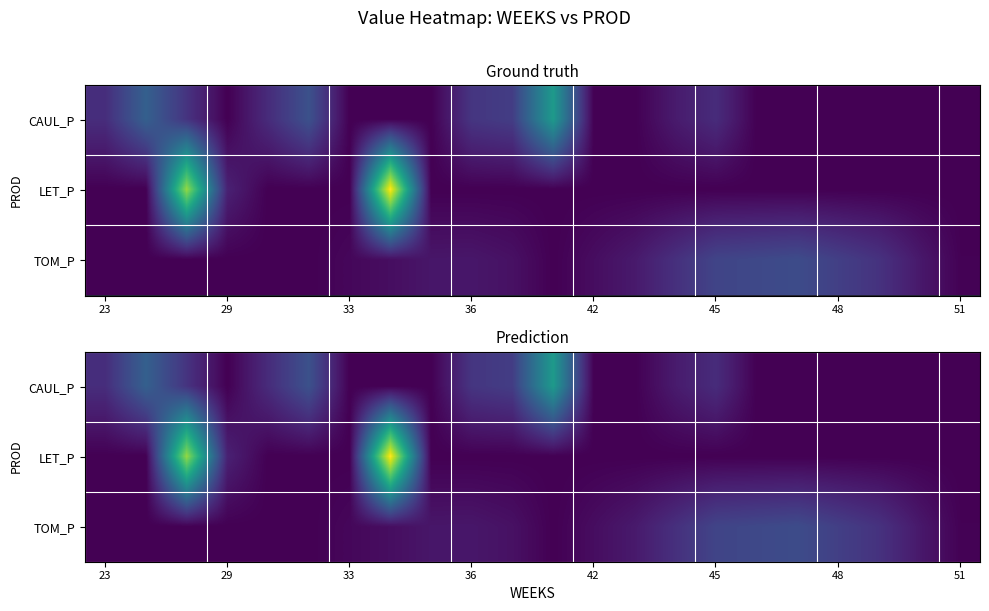

Which series has the largest range (max minus min)?

LET_P